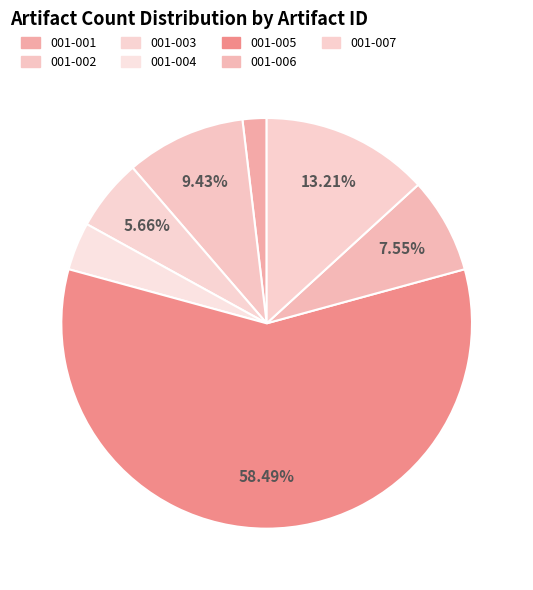

Is it true that 001-003 is 16% of the pie?

False